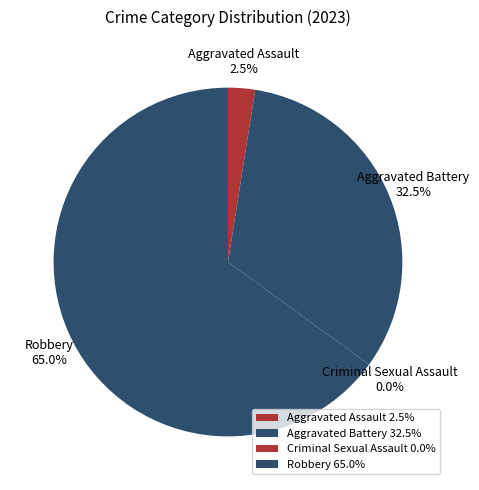

What percentage is the Robbery slice, to the nearest percent?

65%